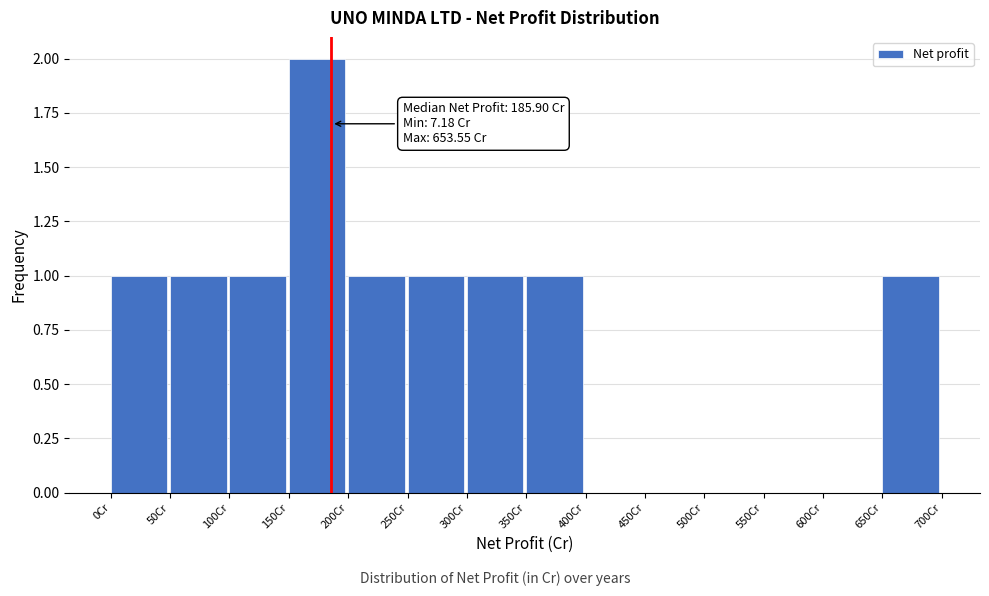

Over which range of the x-axis is the bar tallest?

150 to 200